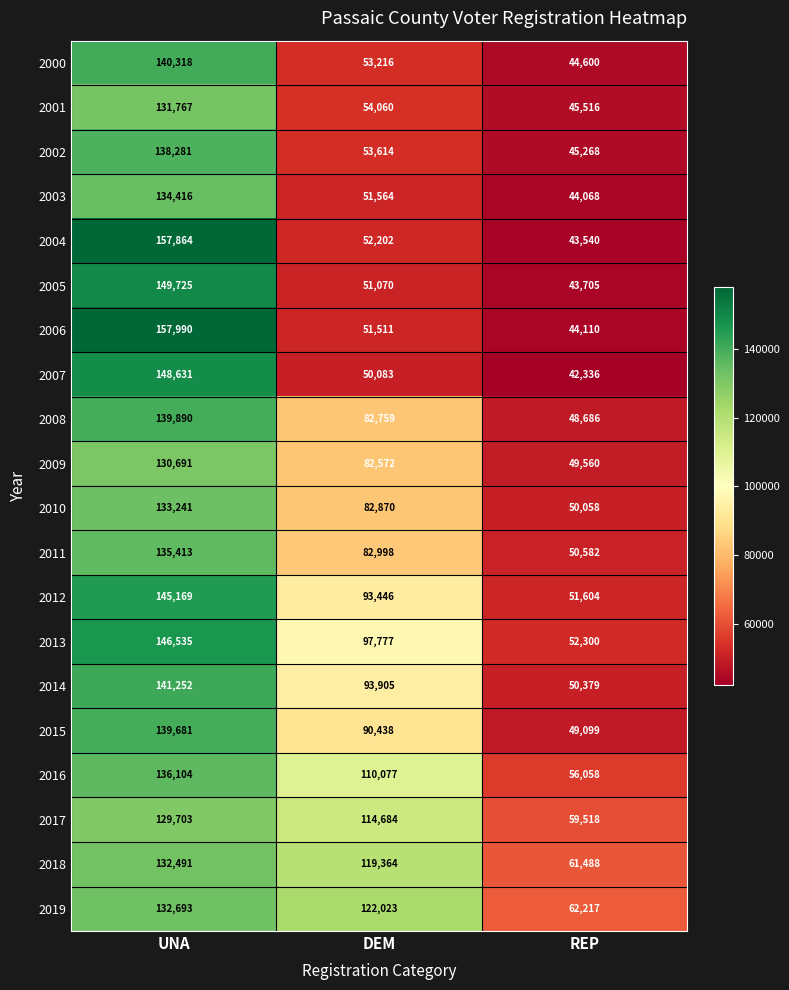

What is the spread (max minus min) of values at REP?

19881